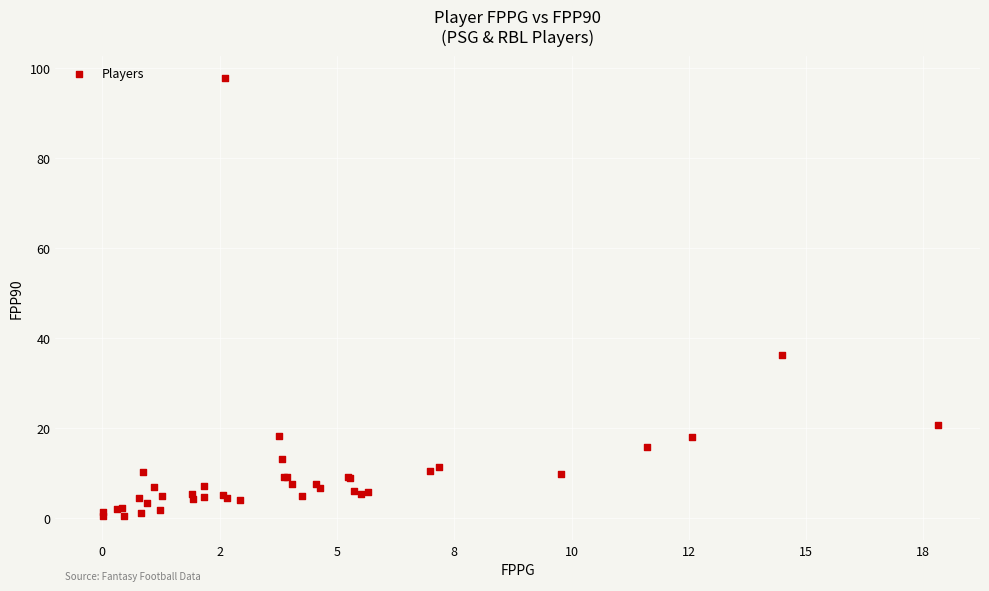

What Y value in the scatter plot is closest to 49?

36.2